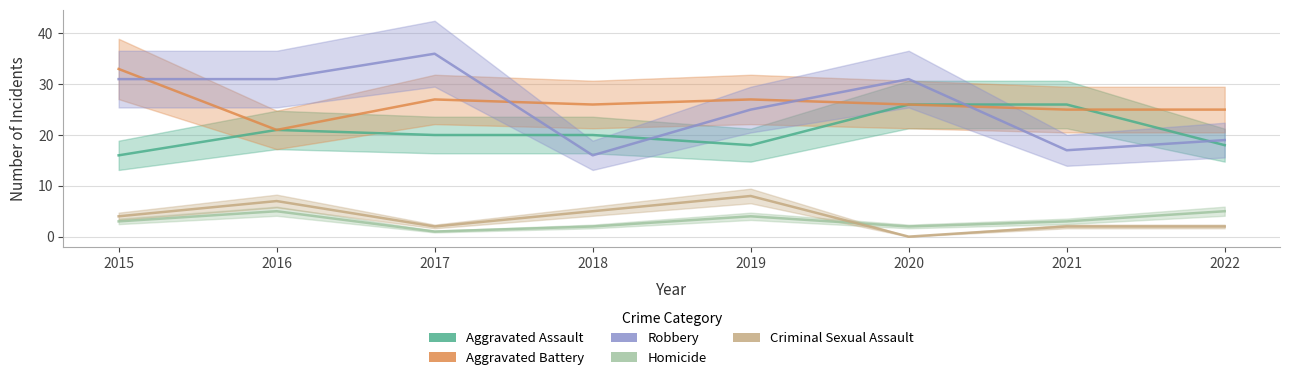

How many lines are shown in the chart?

5